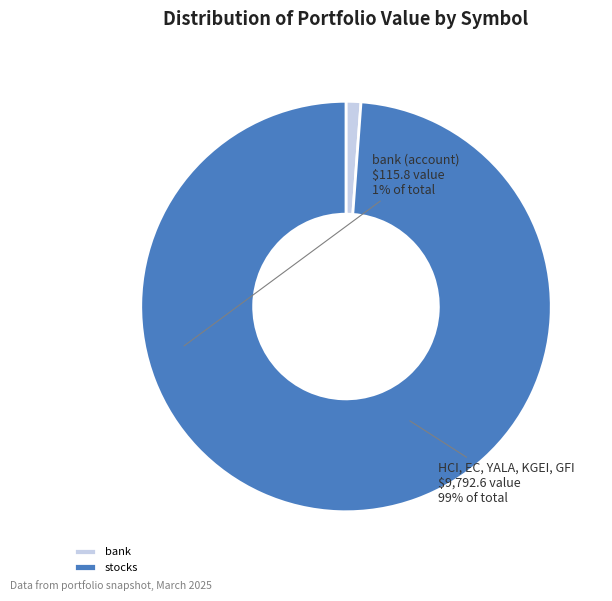

Which slice is the smallest?

bank